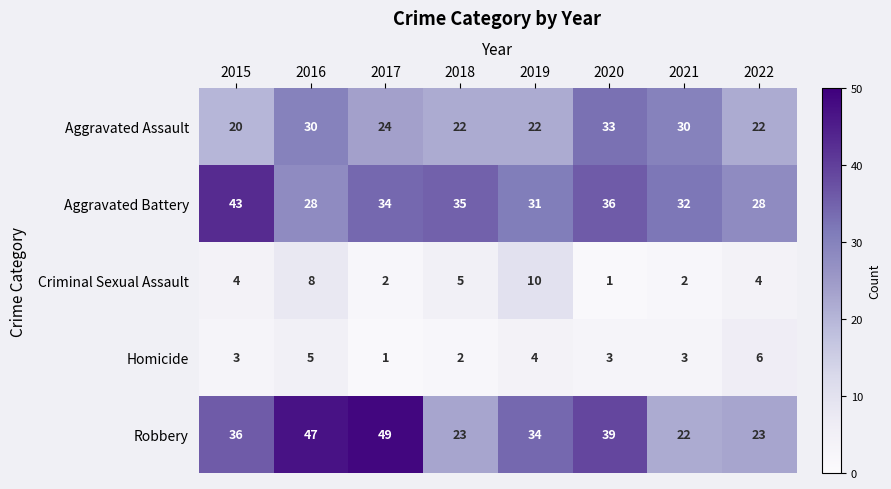

At which label is Criminal Sexual Assault closest to 5?

2018